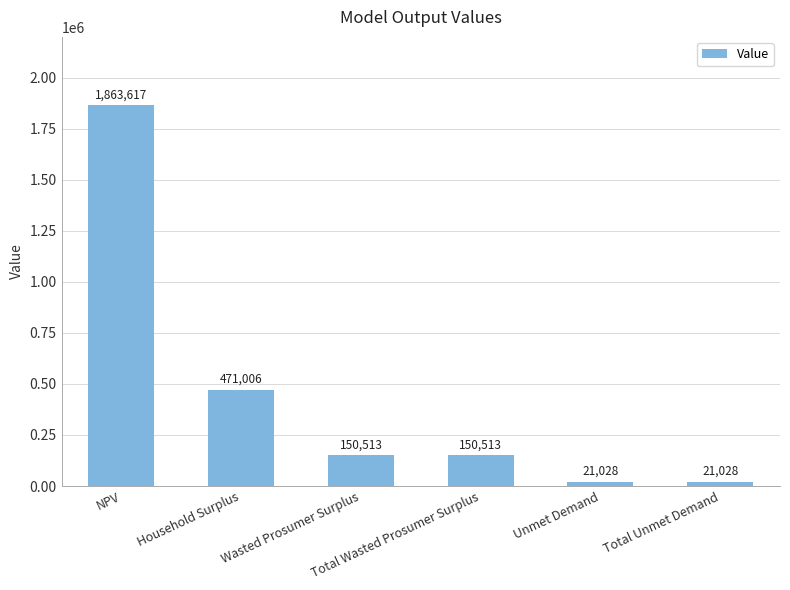

Where is the data nearest to the value 942322?

Household Surplus